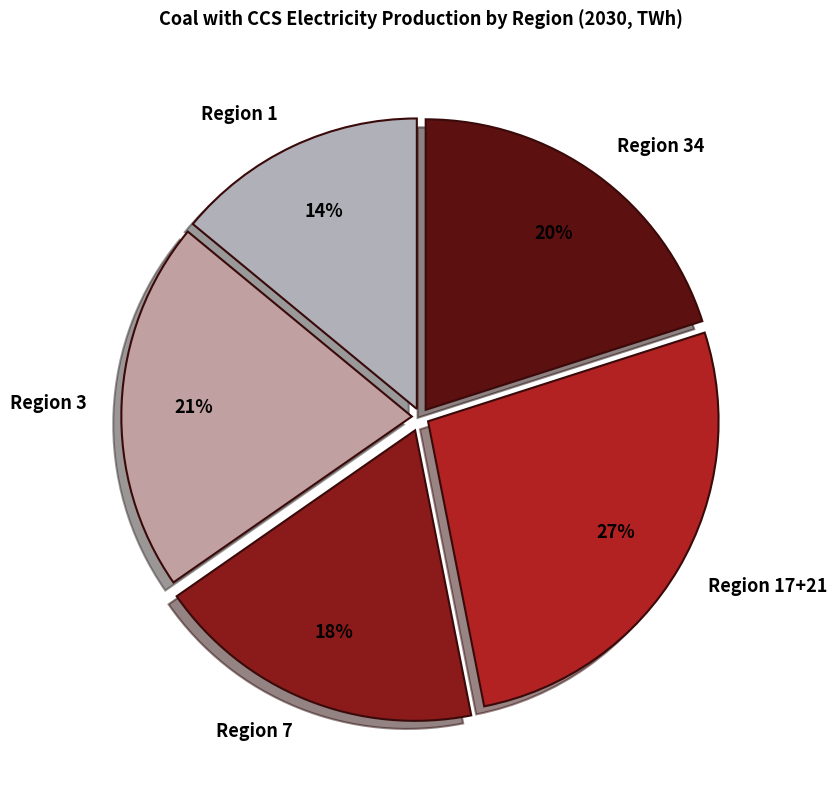

Which category has the smallest portion of the pie?

Region 1